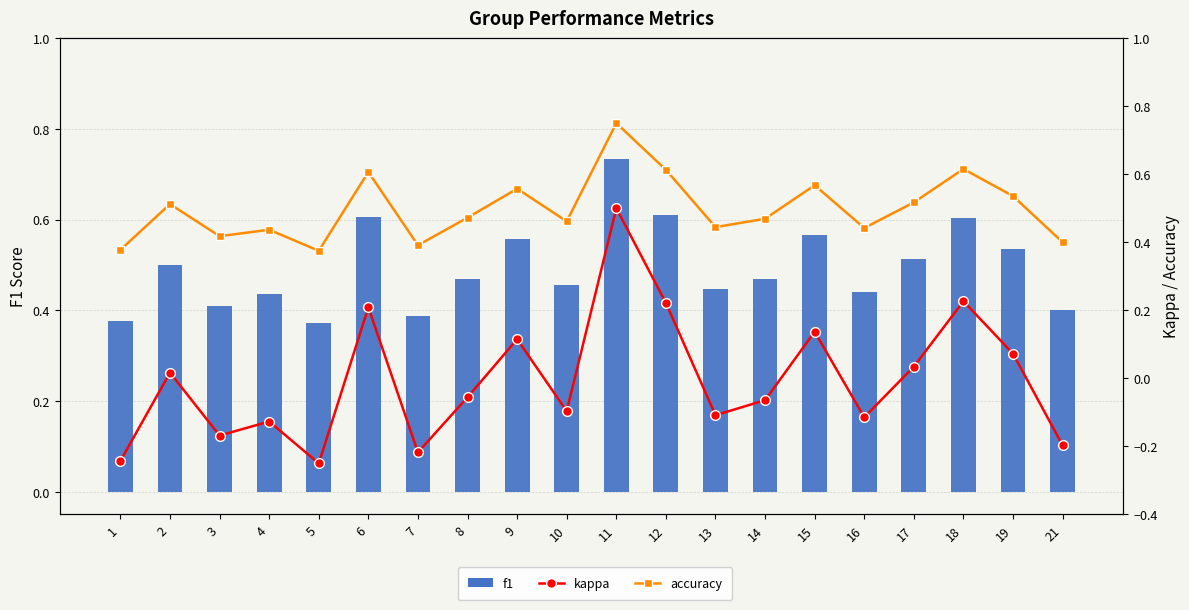

Is the value of f1 at 3 greater than the value of kappa at 11?

No